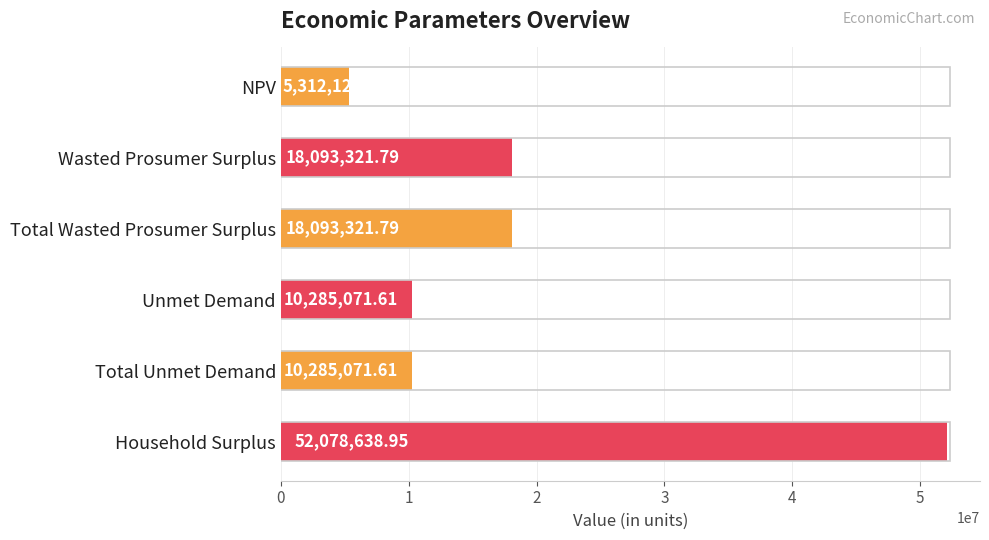

How many values exceed 18093321?

3